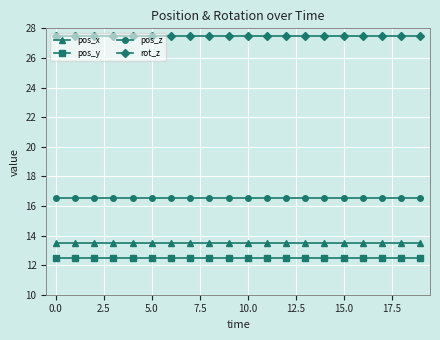

True or false: pos_z and rot_z cross at least once.

False